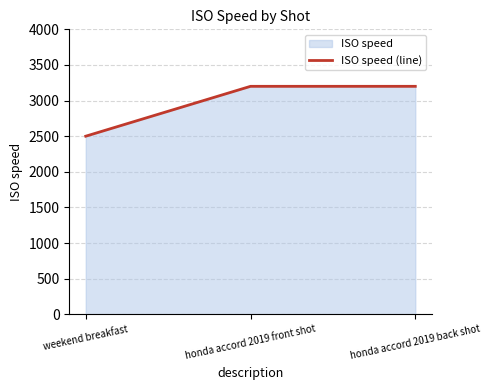

What position from the left is honda accord 2019 back shot?

3